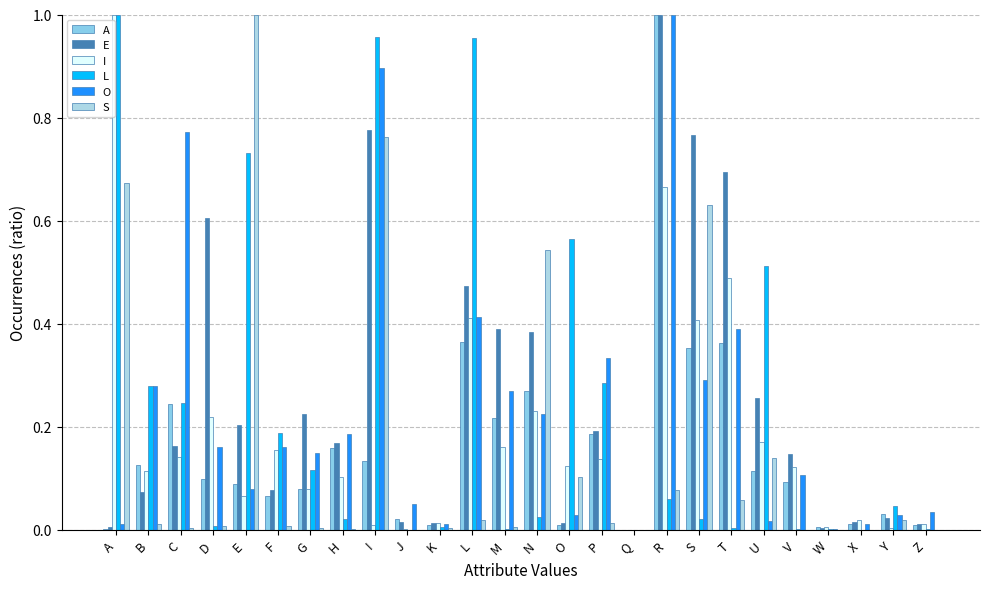

At which label does S reach its peak?

E